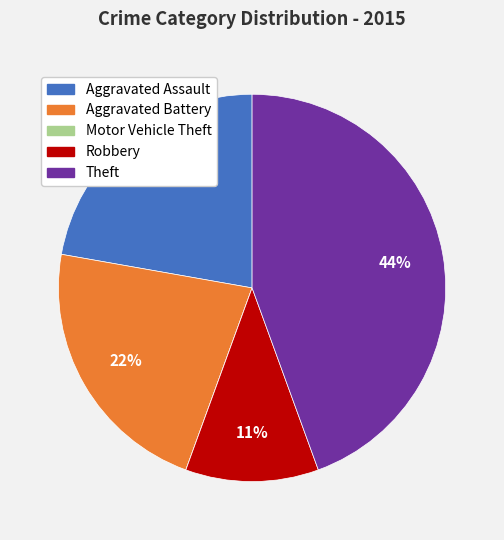

To the nearest percent, what is the difference between the largest and smallest slice percentages?

44%